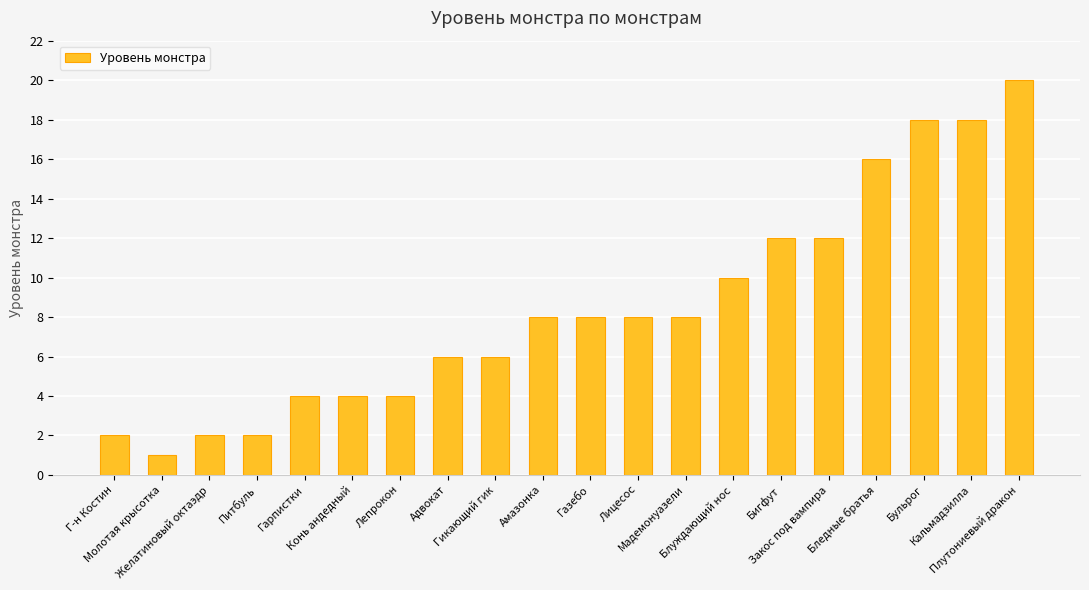

What is the difference between the maximum and minimum values?

19